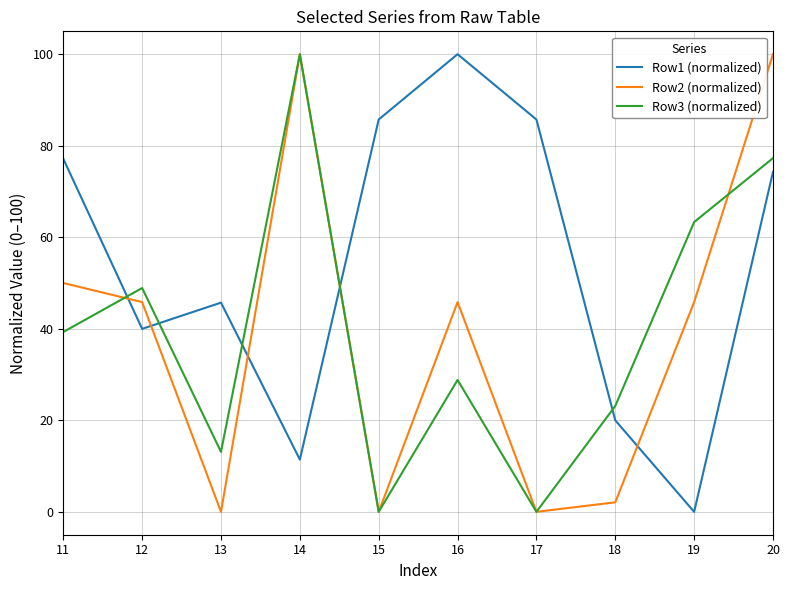

Between which two adjacent categories do Row2 (normalized) and Row1 (normalized) first intersect?

11 and 12